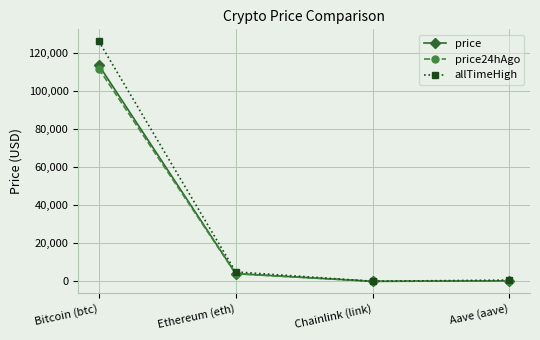

Which series has the widest spread of values?

allTimeHigh